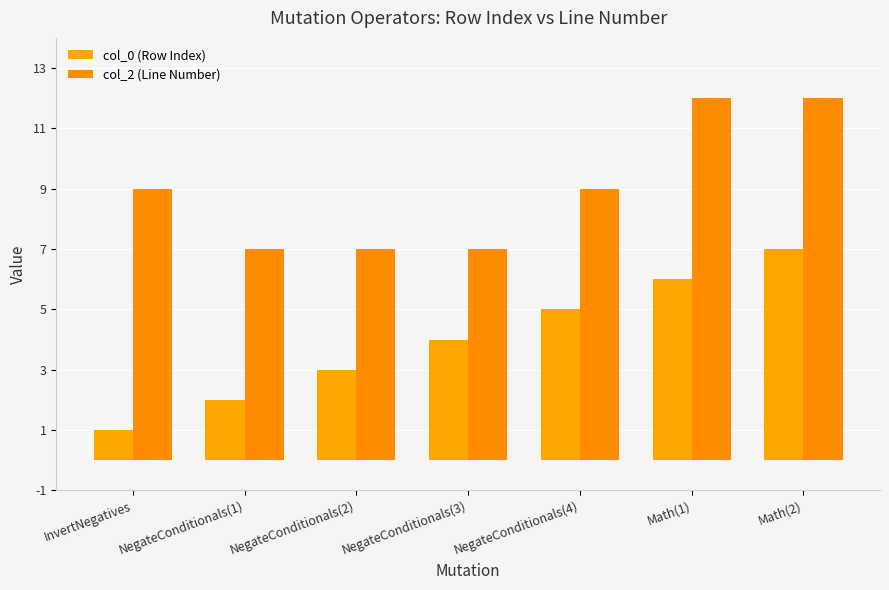

True or false: col_2 (Line Number) has a value of 6 at Math(1).

False